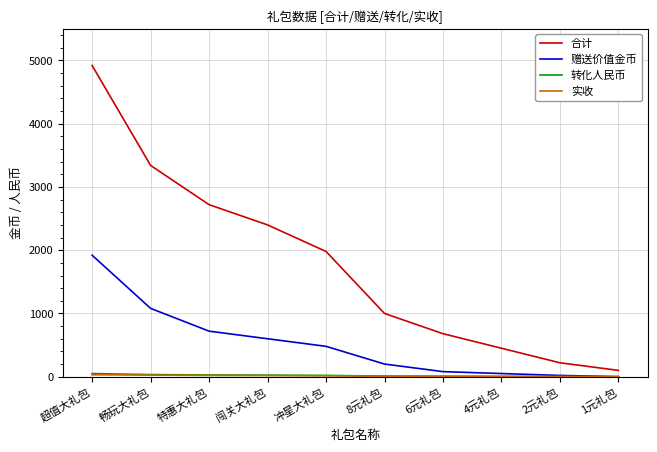

Is it true that 合计 equals 2720.0 at 特惠大礼包?

True